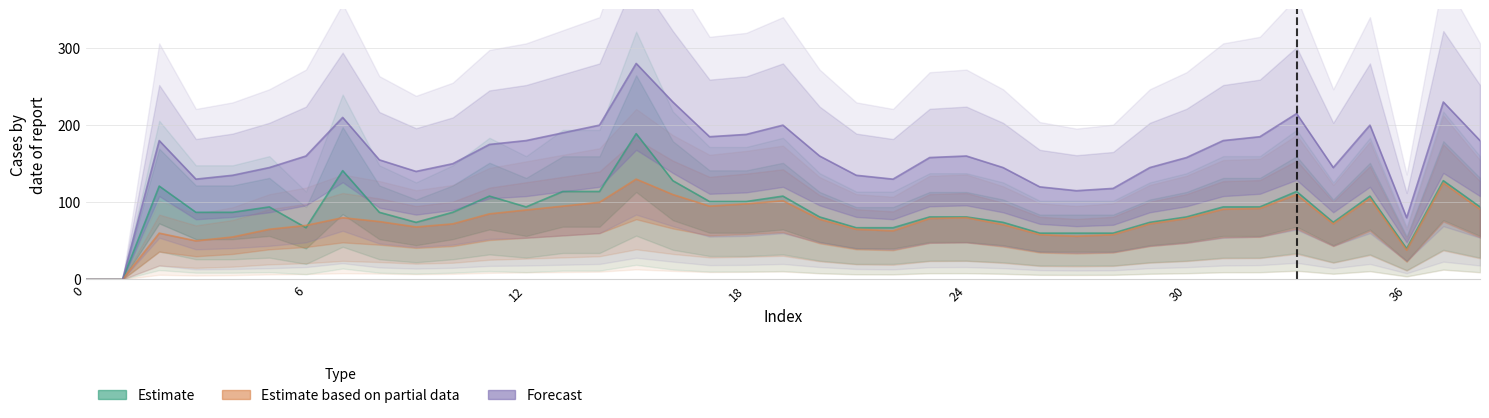

The Estimate series shows 24 at 36. True or false?

False